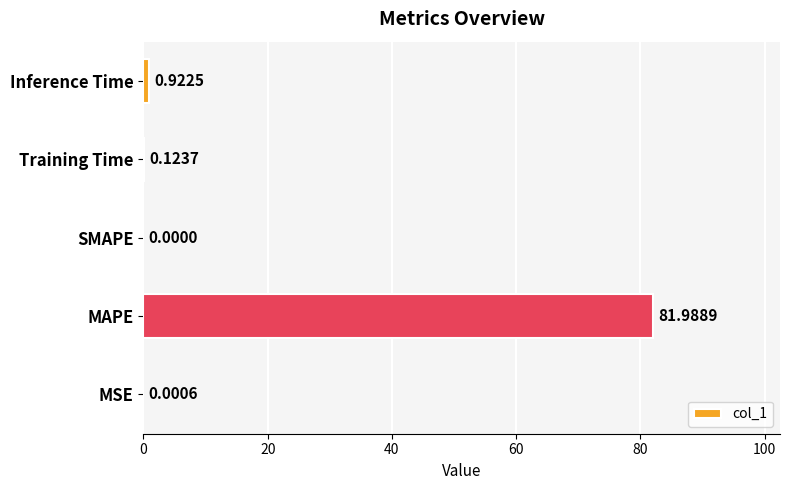

At which category does the chart reach its peak across all series?

MAPE